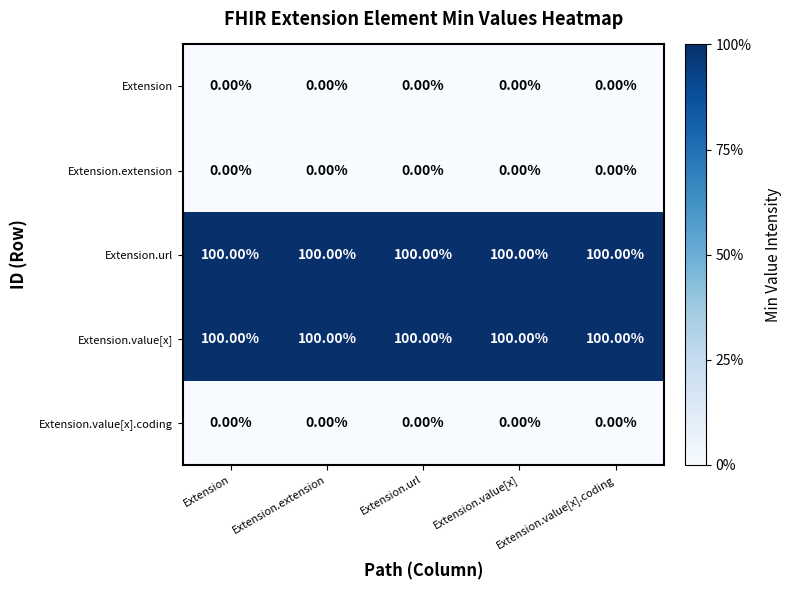

What is the difference between the highest and lowest values at Extension?

100